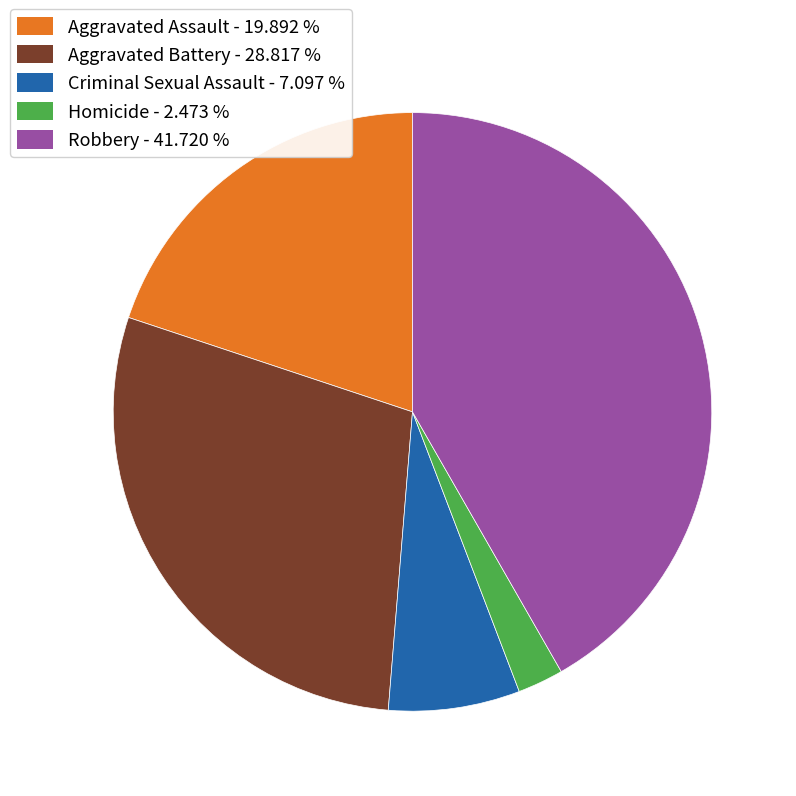

Count the number of slices in the pie.

5